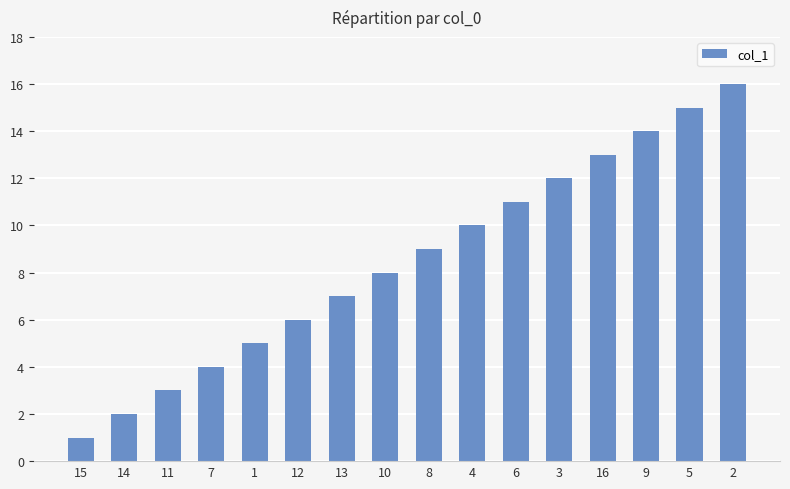

The value at 10 is 8. True or false?

True